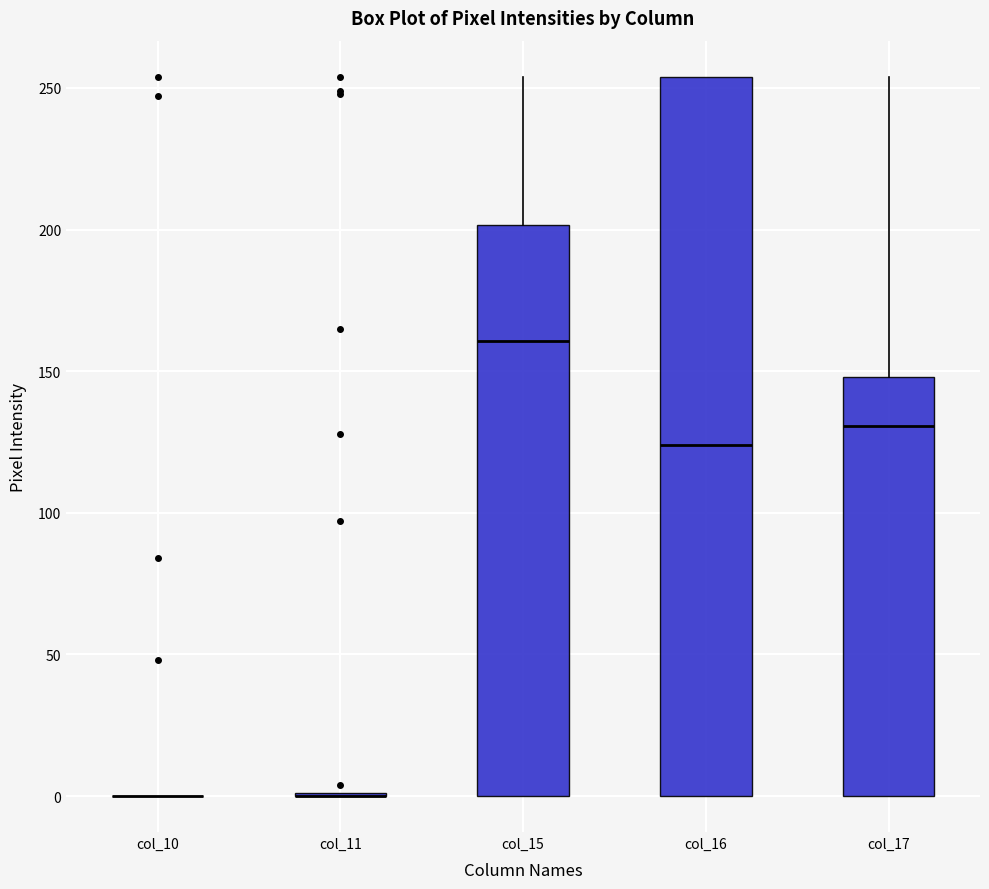

Comparing the boxes themselves (not the whiskers), which one is the tallest?

col_16